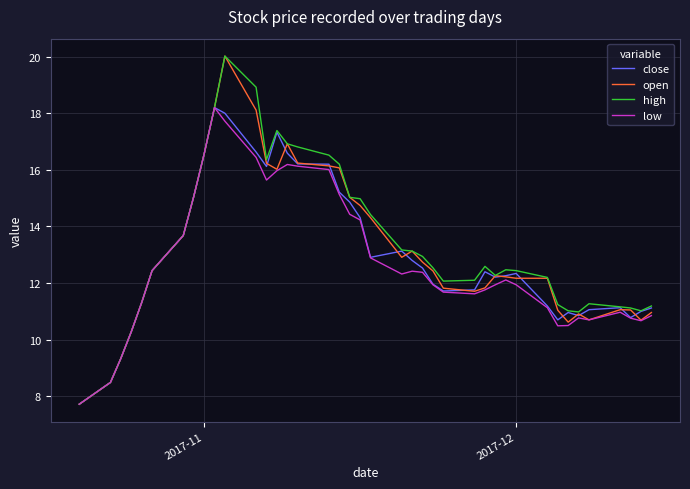

At how many categories does at least one series exceed 19?

1